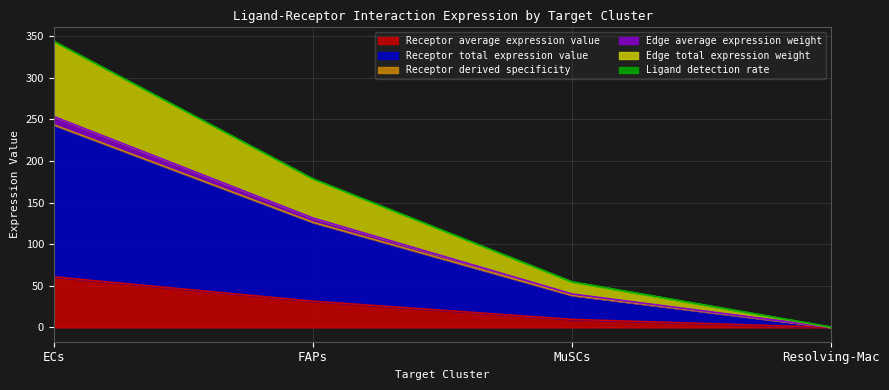

True or false: Receptor average expression value has a value of 60.7 at ECs.

True